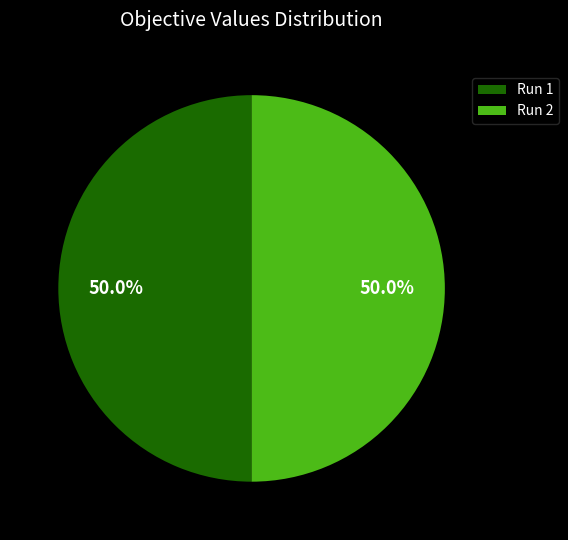

How many segments does this pie chart have?

2